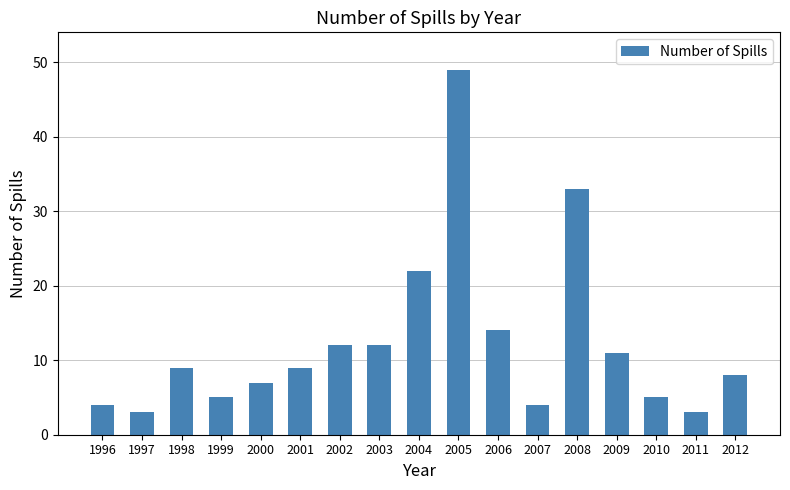

At which label is the value closest to 26?

2004